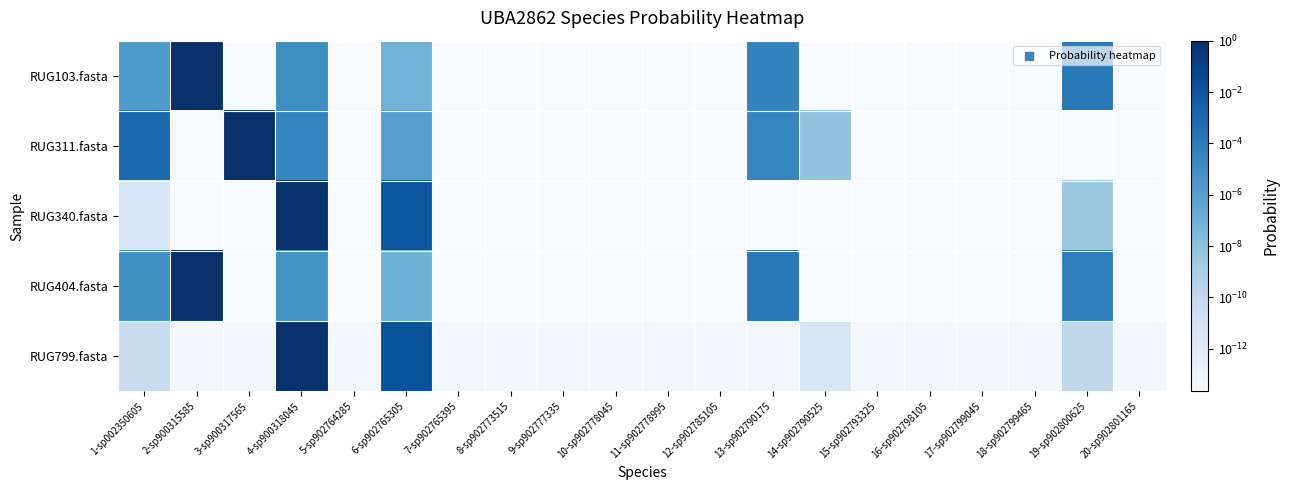

At which category is the sum across all series the highest?

2-sp900315585